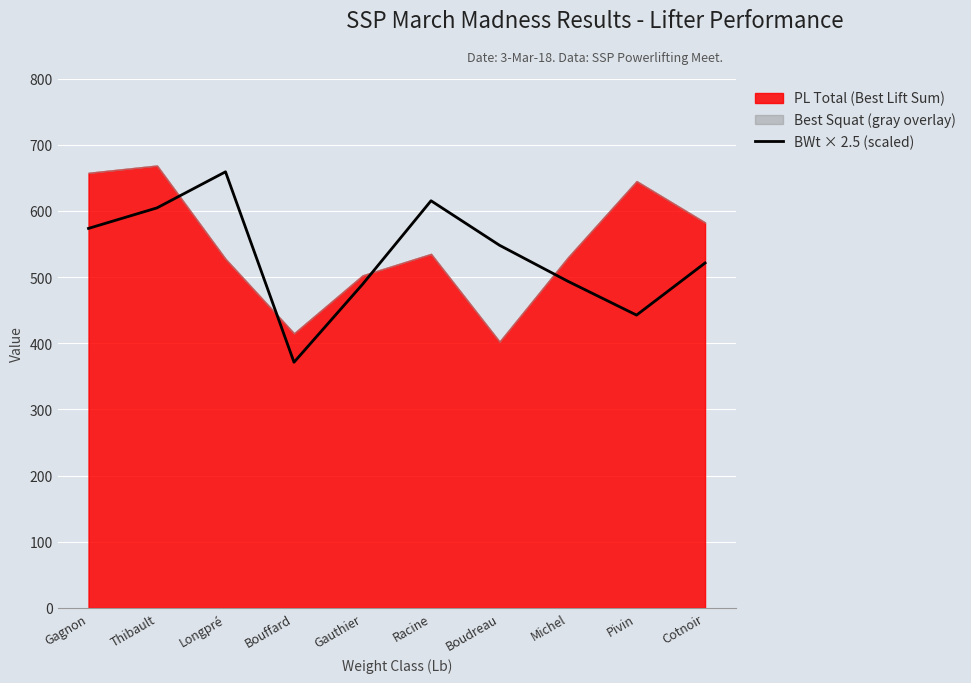

How many points are lower than both their immediate neighbors (excluding endpoints)?

2